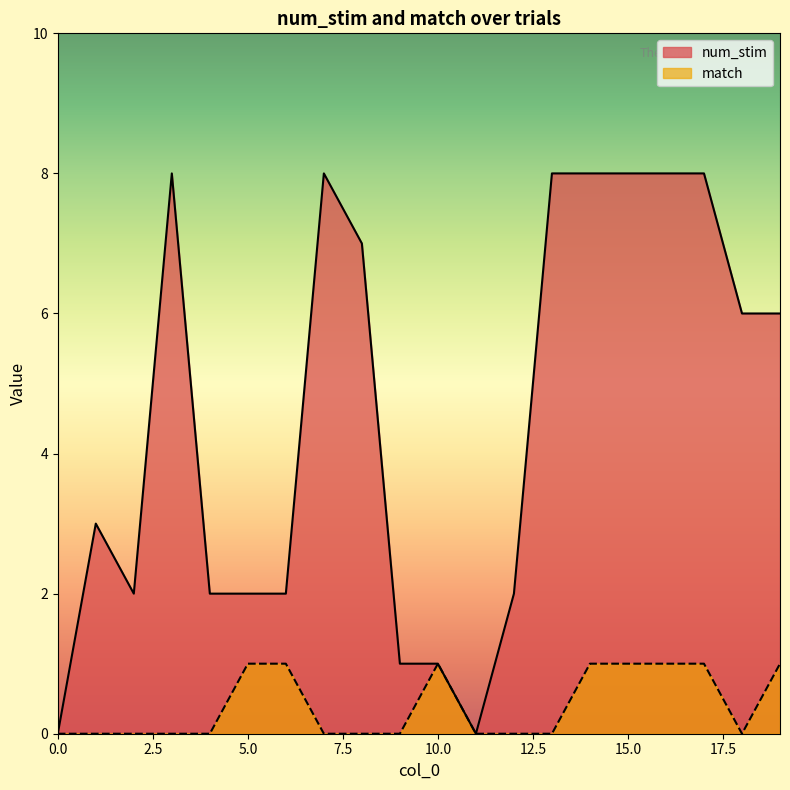

Where is the first local minimum for num_stim?

2